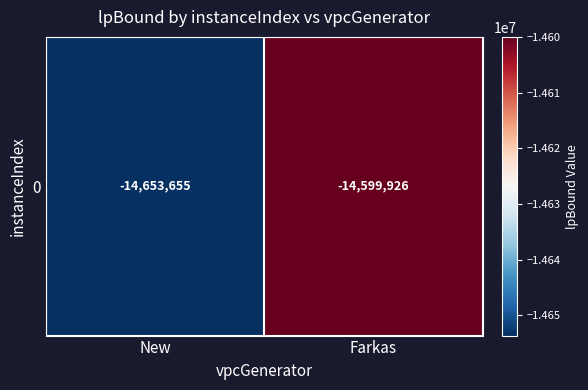

Which category has the highest value across all series?

Farkas